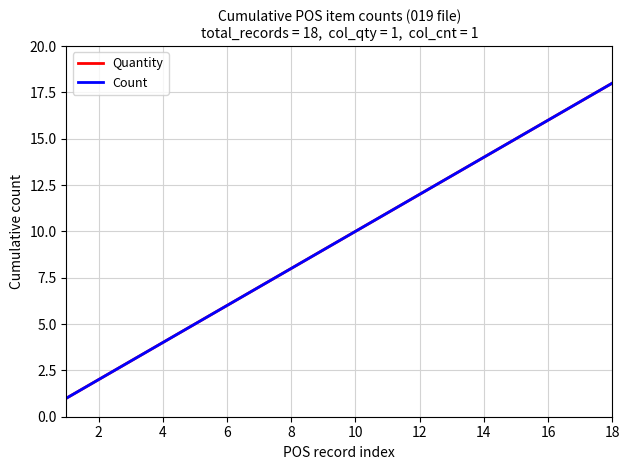

How many lines are shown in the chart?

2